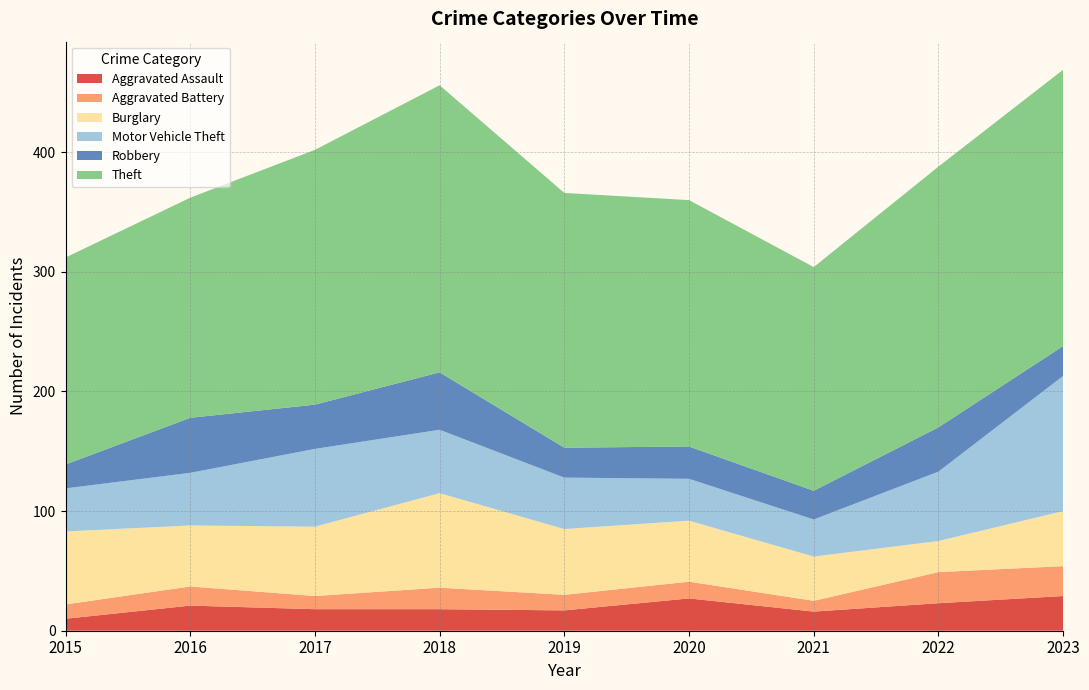

Reading right to left, what are all the values shown in this chart?

Aggravated Assault: 2023=29	2022=23	2021=16	2020=27	2019=17	2018=18	2017=18	2016=21	2015=10
Aggravated Battery: 2023=25	2022=26	2021=9	2020=14	2019=13	2018=18	2017=11	2016=16	2015=12
Burglary: 2023=46	2022=26	2021=37	2020=51	2019=55	2018=79	2017=58	2016=51	2015=61
Motor Vehicle Theft: 2023=113	2022=58	2021=31	2020=35	2019=43	2018=53	2017=65	2016=44	2015=36
Robbery: 2023=25	2022=37	2021=24	2020=27	2019=25	2018=48	2017=37	2016=46	2015=20
Theft: 2023=231	2022=218	2021=187	2020=206	2019=213	2018=240	2017=213	2016=184	2015=173